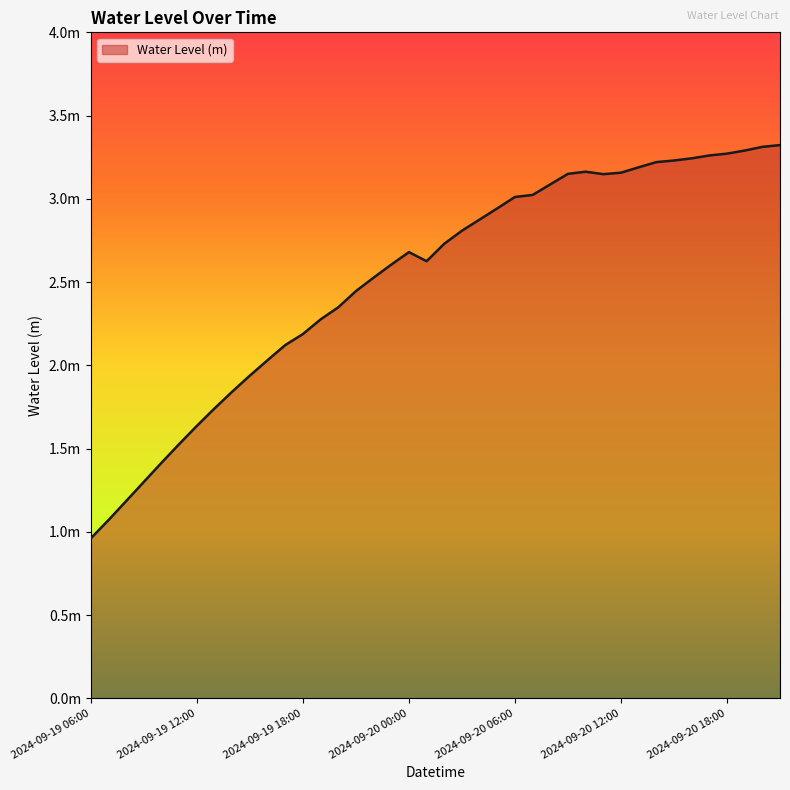

What is the difference between the maximum and minimum values?

2.4